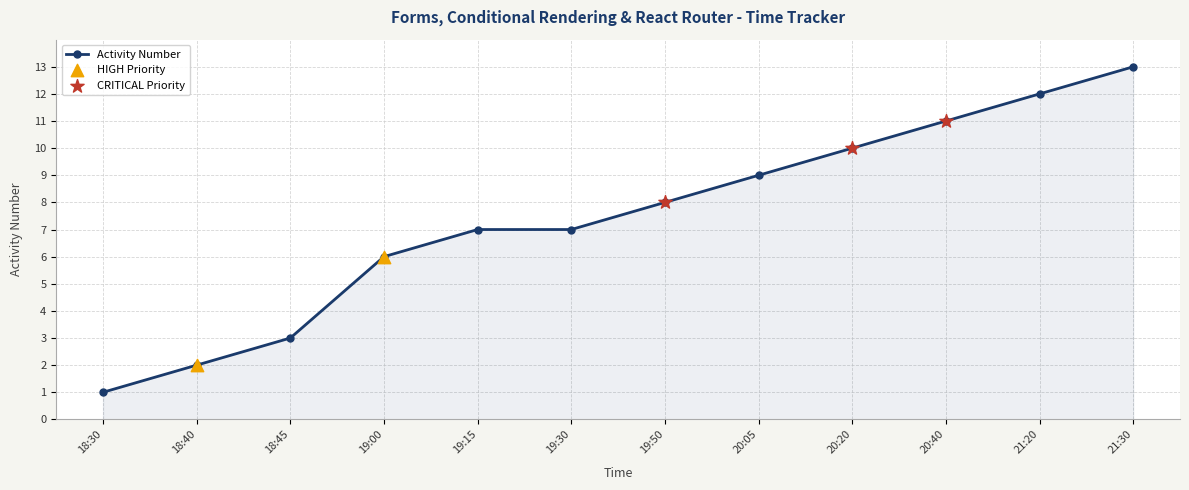

What is the ratio of the value at 19:15 to the value at 21:20?

0.6